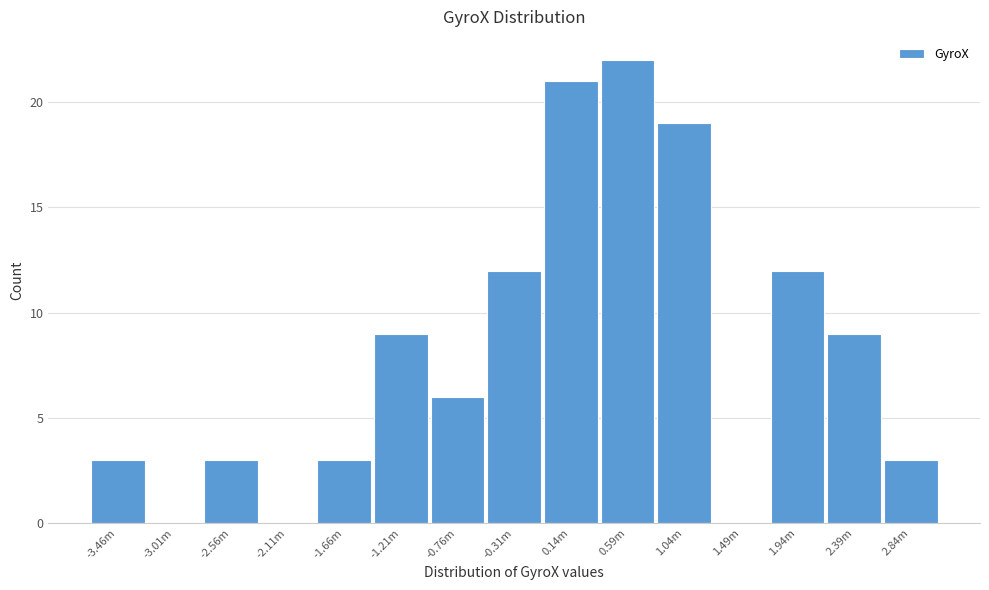

Reading right to left, extract all data points from this chart.

2.84m=3	2.39m=9	1.94m=12	1.49m=0	1.04m=19	0.59m=22	0.14m=21	-0.31m=12	-0.76m=6	-1.21m=9	-1.66m=3	-2.11m=0	-2.56m=3	-3.01m=0	-3.46m=3